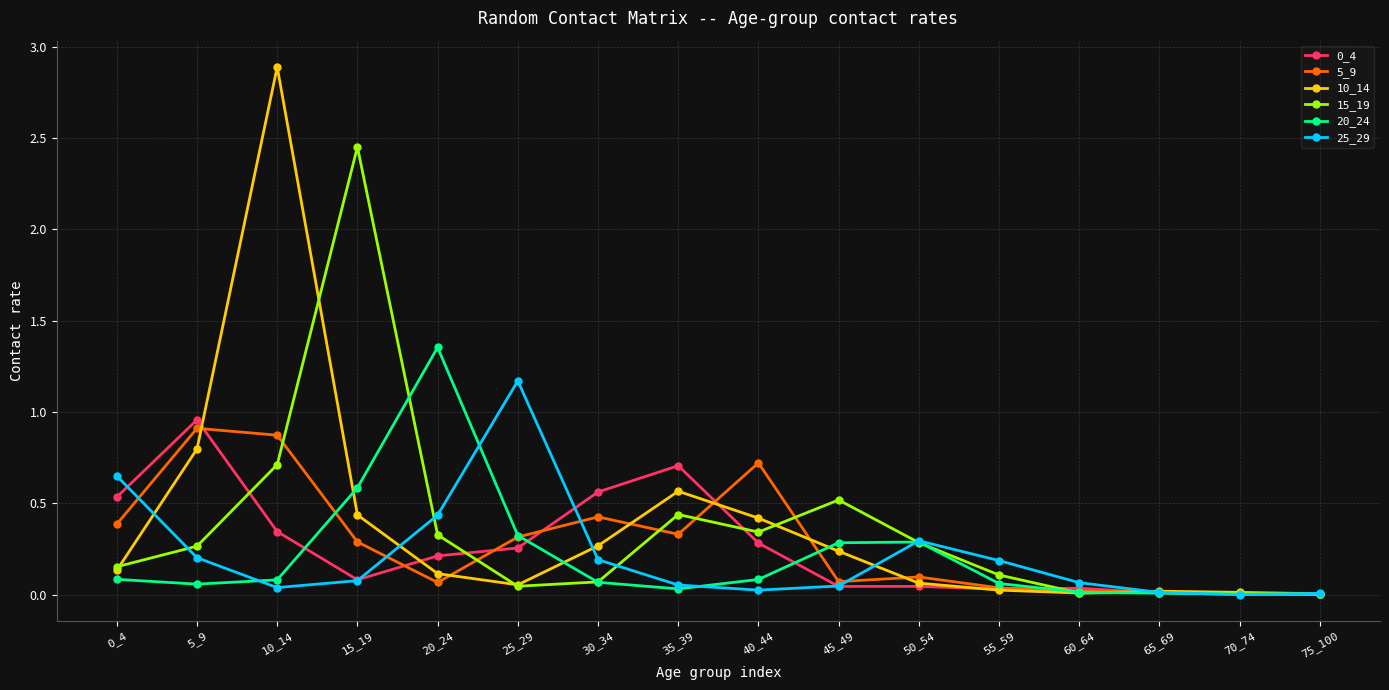

Is it true that 25_29 equals 0.2 at 30_34?

True